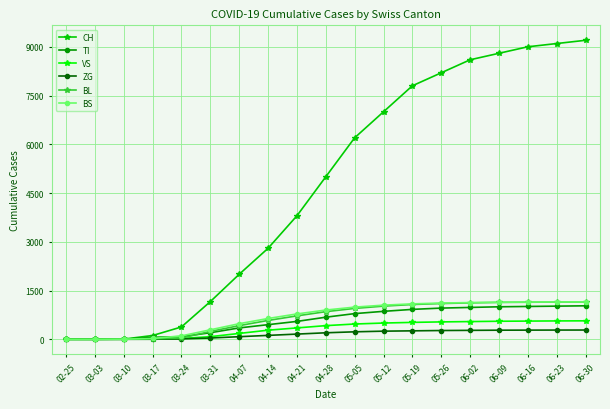

True or false: TI has a value of 1000 at 06-09.

True